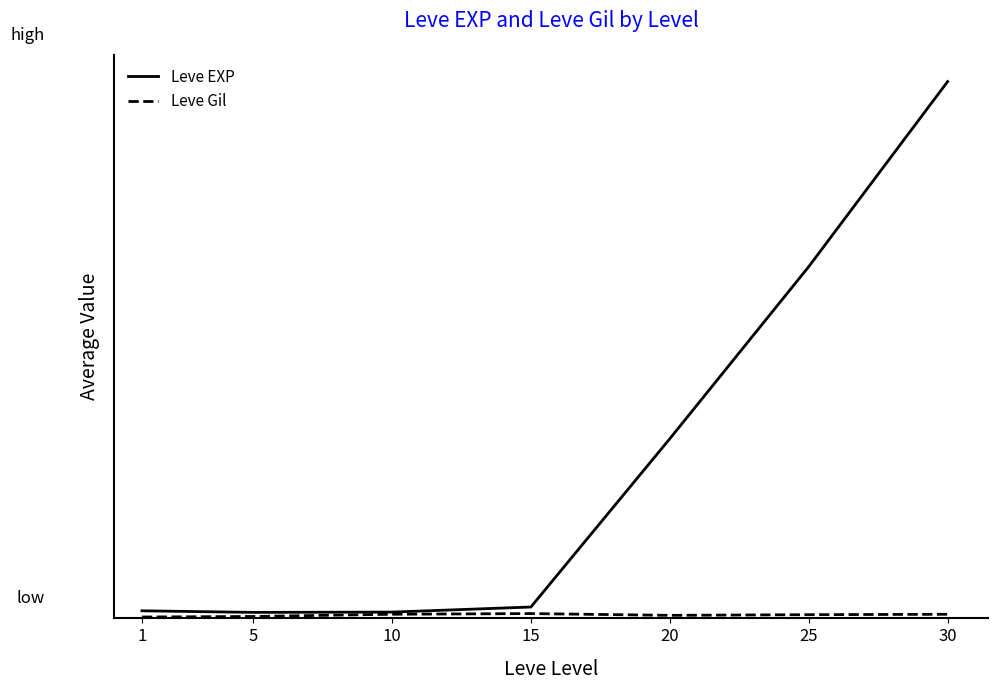

Reading left to right, list all the values displayed in this chart.

Leve EXP: 1=618	5=490	10=513	15=927	20=14640	25=28660	30=43748
Leve Gil: 1=112	5=156	10=337	15=392	20=248	25=302	30=335